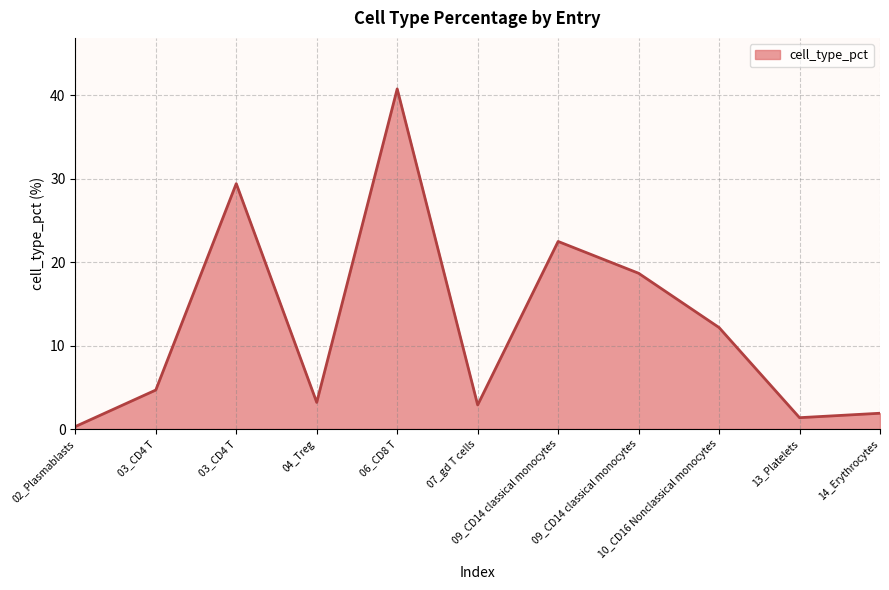

What is the change in value from 02_Plasmablasts to 10_CD16 Nonclassical monocytes?

+11.9